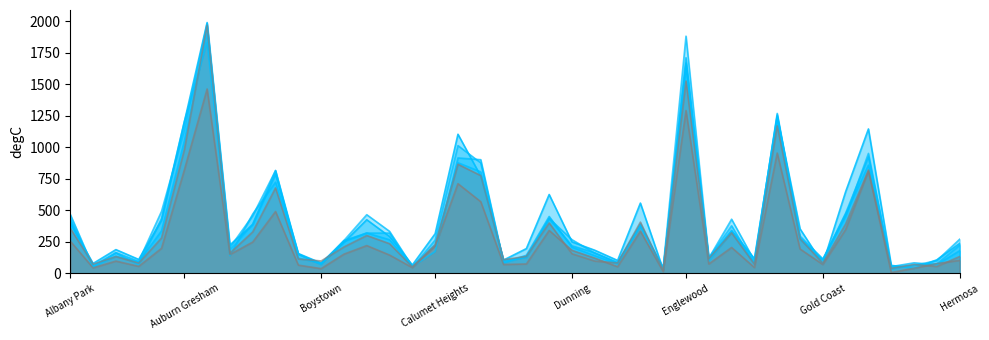

How many interior local valleys does the 2021 series have?

12